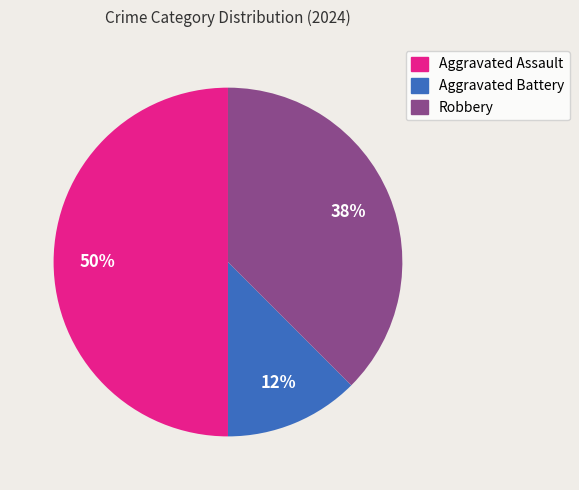

The Aggravated Battery slice represents 1% of the pie. True or false?

False